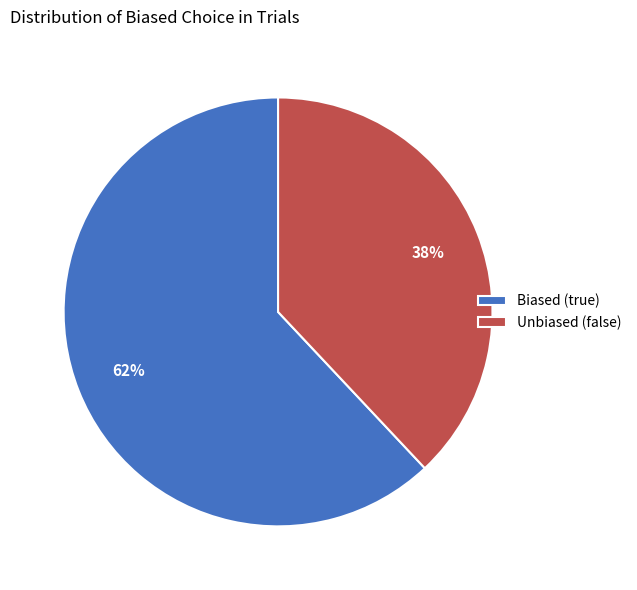

Which category has the biggest portion of the pie?

Biased (true)